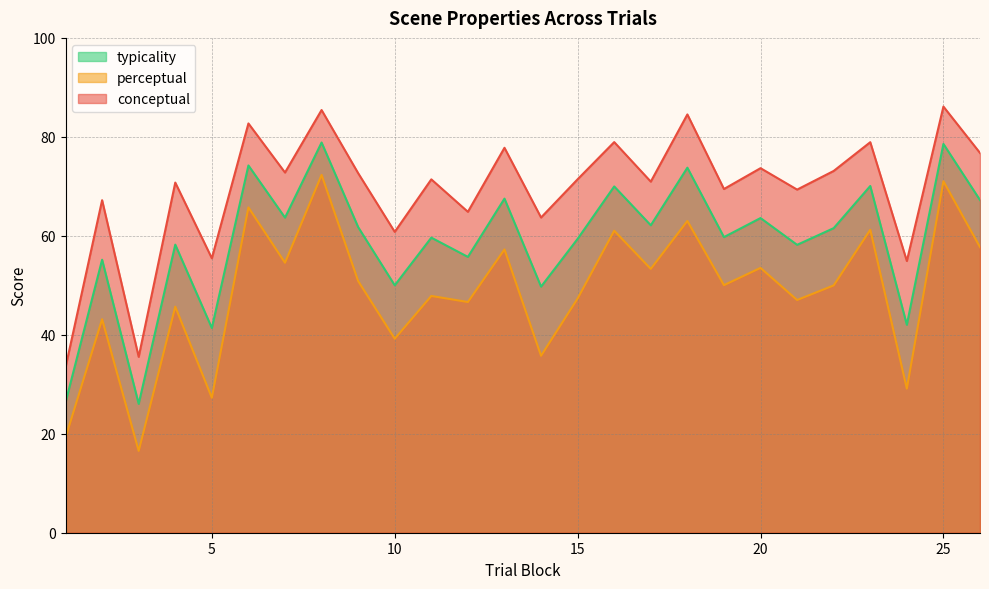

True or false: typicality and perceptual cross at least once.

False